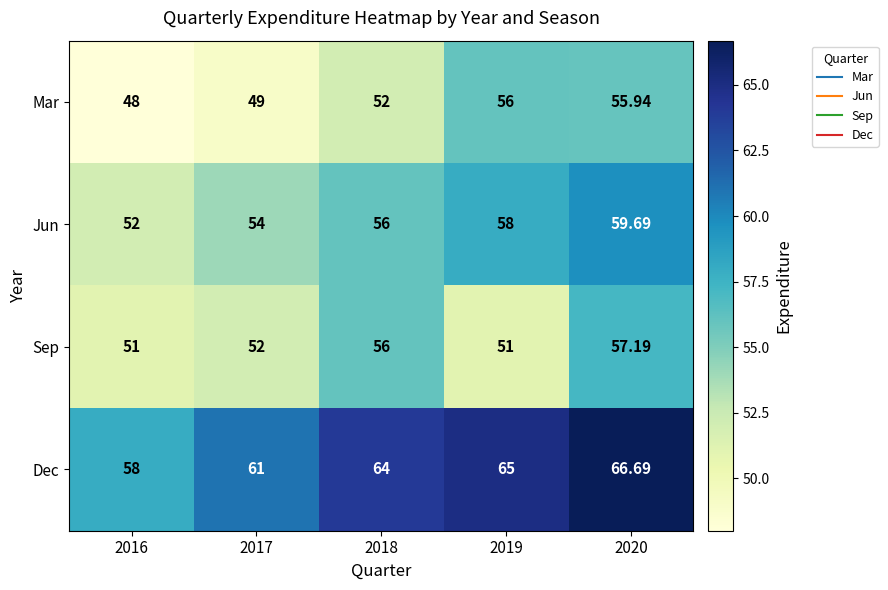

Count the number of data series in this chart.

4